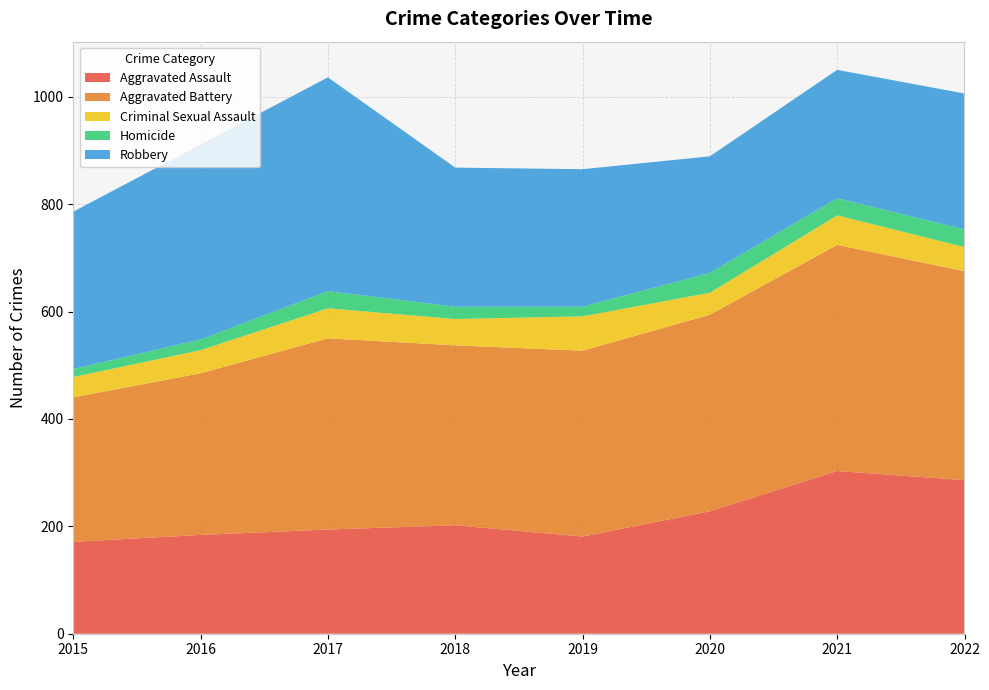

Reading right to left, extract all data points from this chart.

Aggravated Assault: 286	303	228	181	202	194	184	171
Aggravated Battery: 389	421	366	346	335	356	301	269
Criminal Sexual Assault: 45	55	41	64	49	56	43	38
Homicide: 33	32	37	18	23	32	20	15
Robbery: 253	239	217	256	259	398	363	293